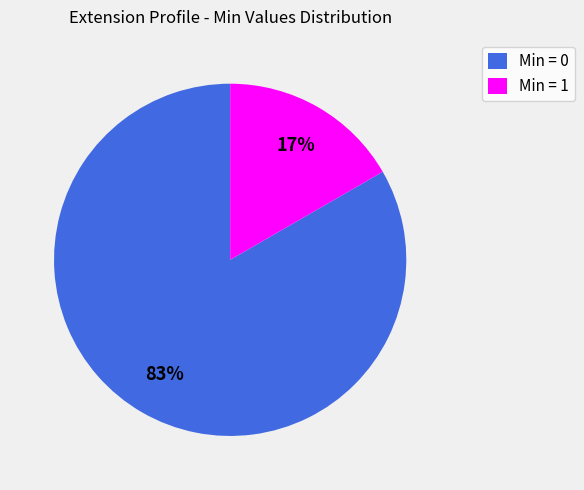

Between Min = 1 and Min = 0, which is larger?

Min = 0